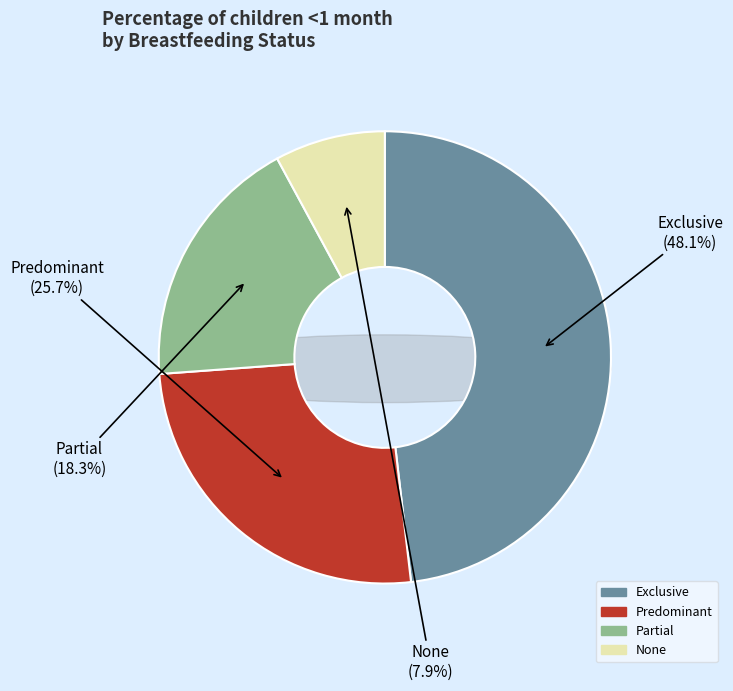

To the nearest percent, what is the difference between the largest and smallest slice percentages?

40%